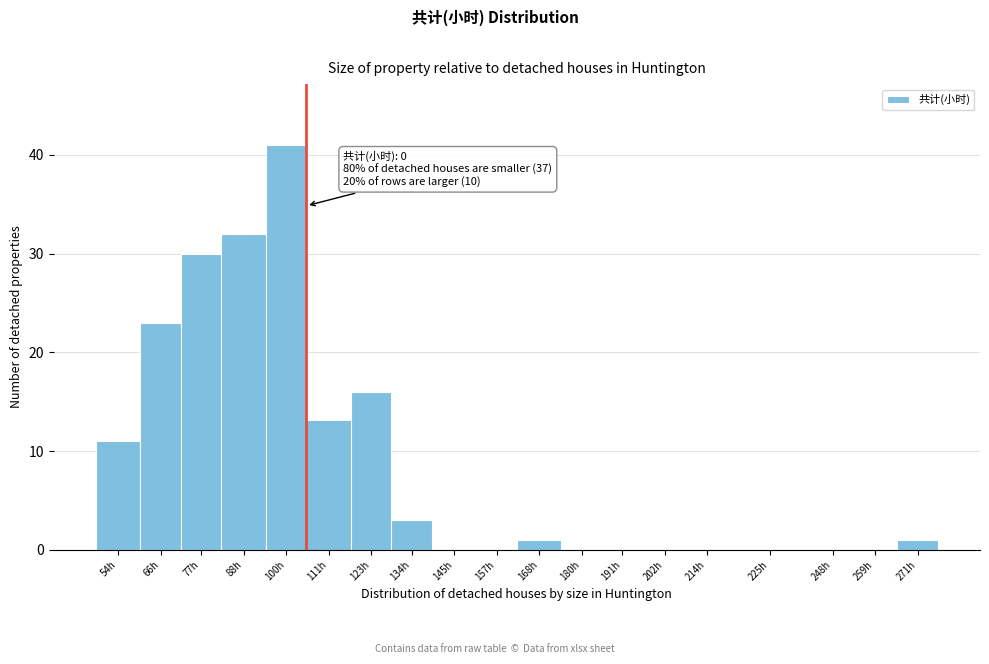

Reading left to right, transcribe all the data shown in this chart.

54h=11	66h=23	77h=30	88h=32	100h=41	111h=13	123h=16	134h=3	145h=0	157h=0	168h=1	180h=0	191h=0	202h=0	214h=0	225h=0	248h=0	259h=0	271h=1